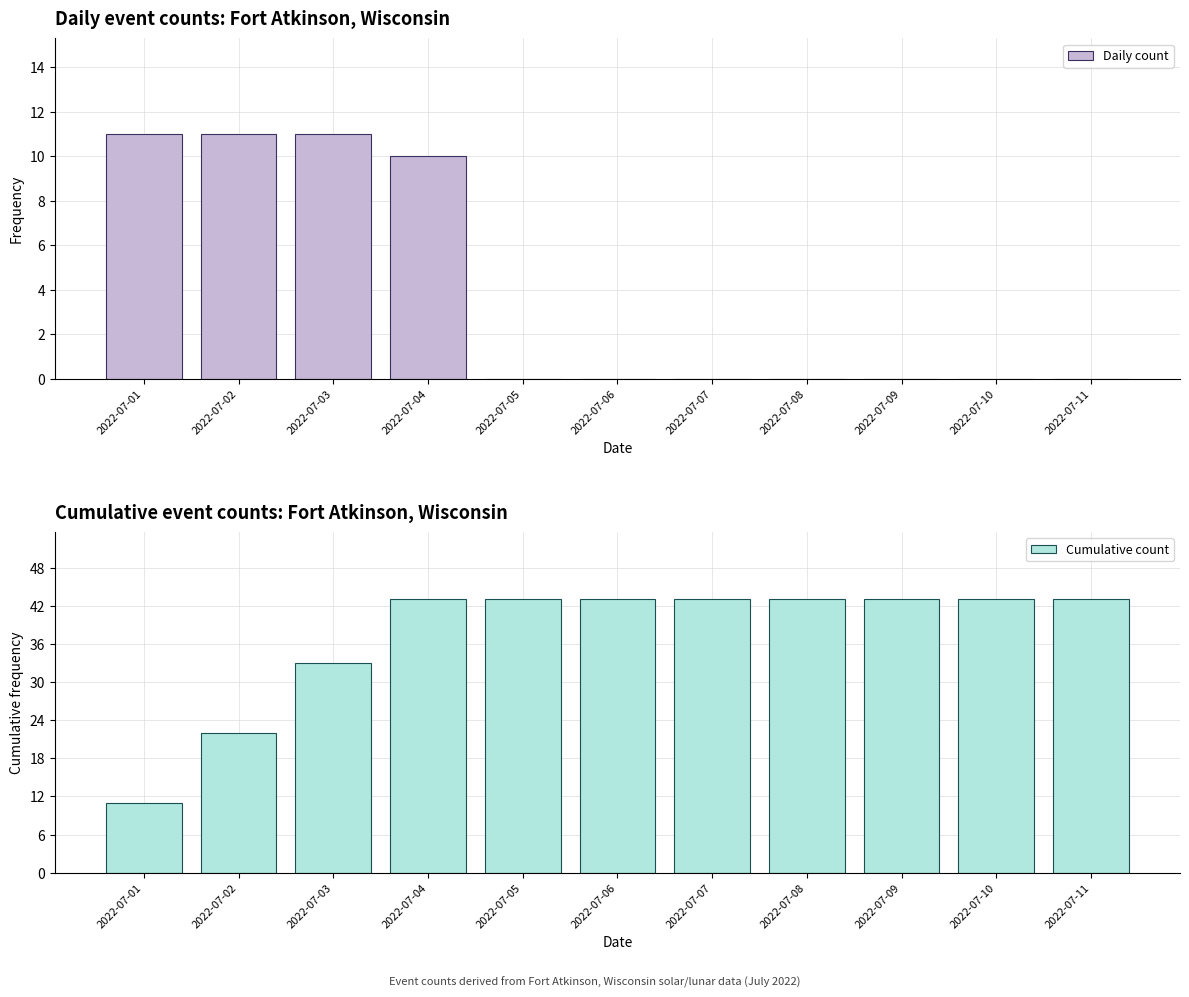

Reading right to left, what are all the values shown in this chart?

Daily count: 0	0	0	0	0	0	0	10	11	11	11
Cumulative count: 43	43	43	43	43	43	43	43	33	22	11